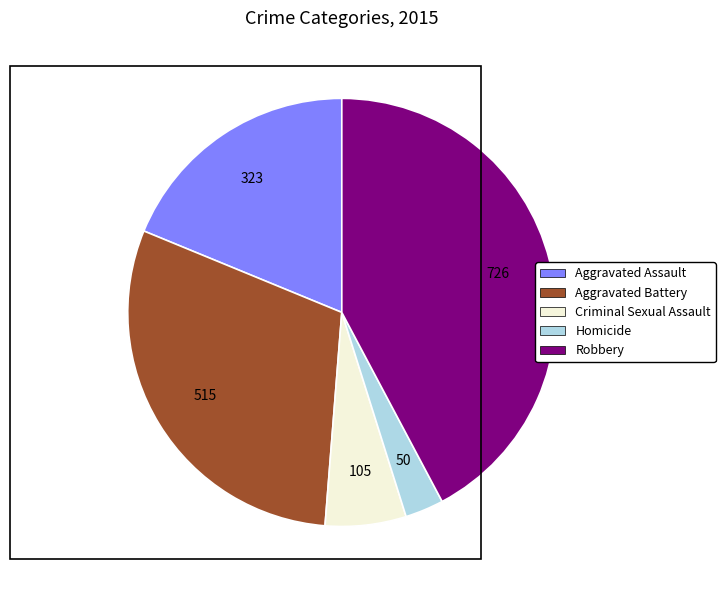

Does Aggravated Assault represent more than half of the total?

No